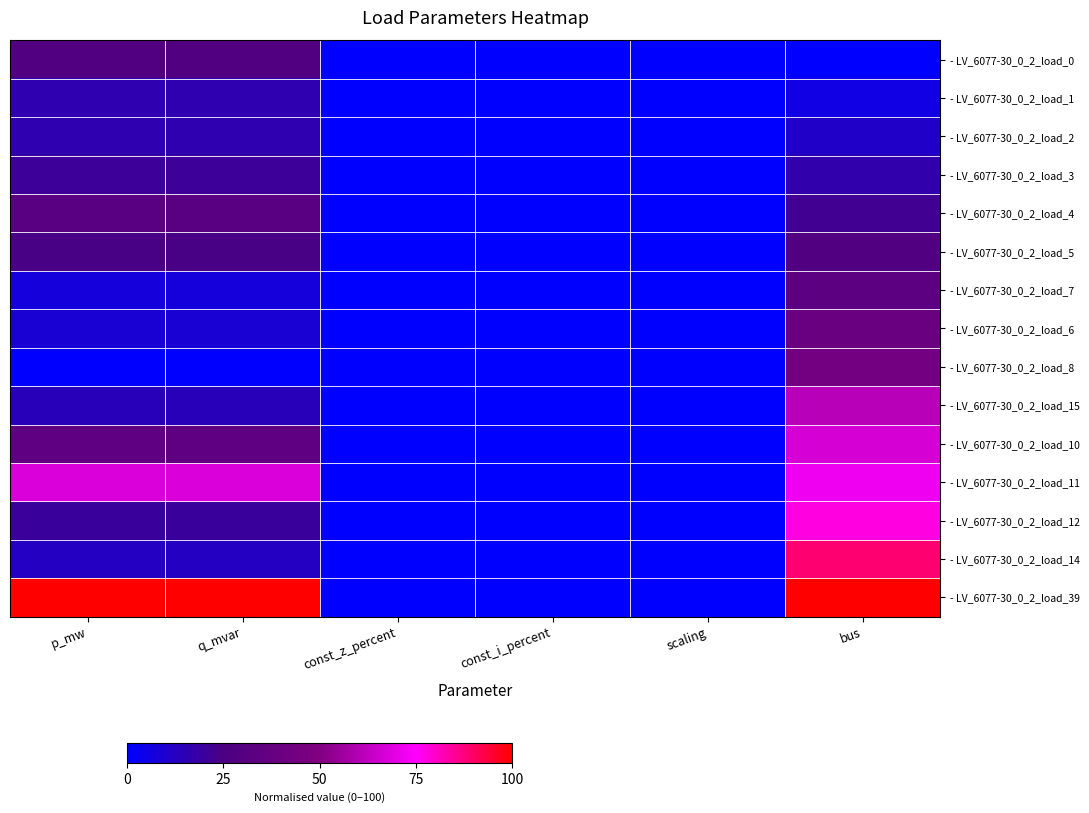

Count the number of data series in this chart.

15